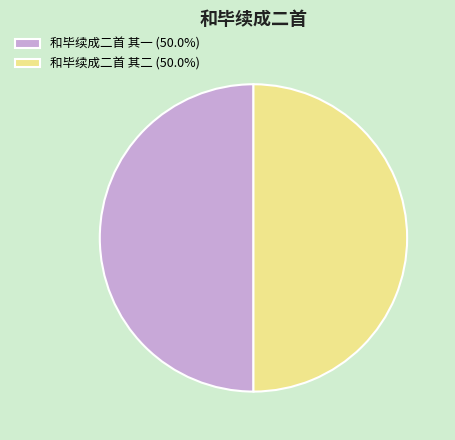

Is the sum of 和毕续成二首 其一 (50.0%) and 和毕续成二首 其二 (50.0%) greater than half?

Yes